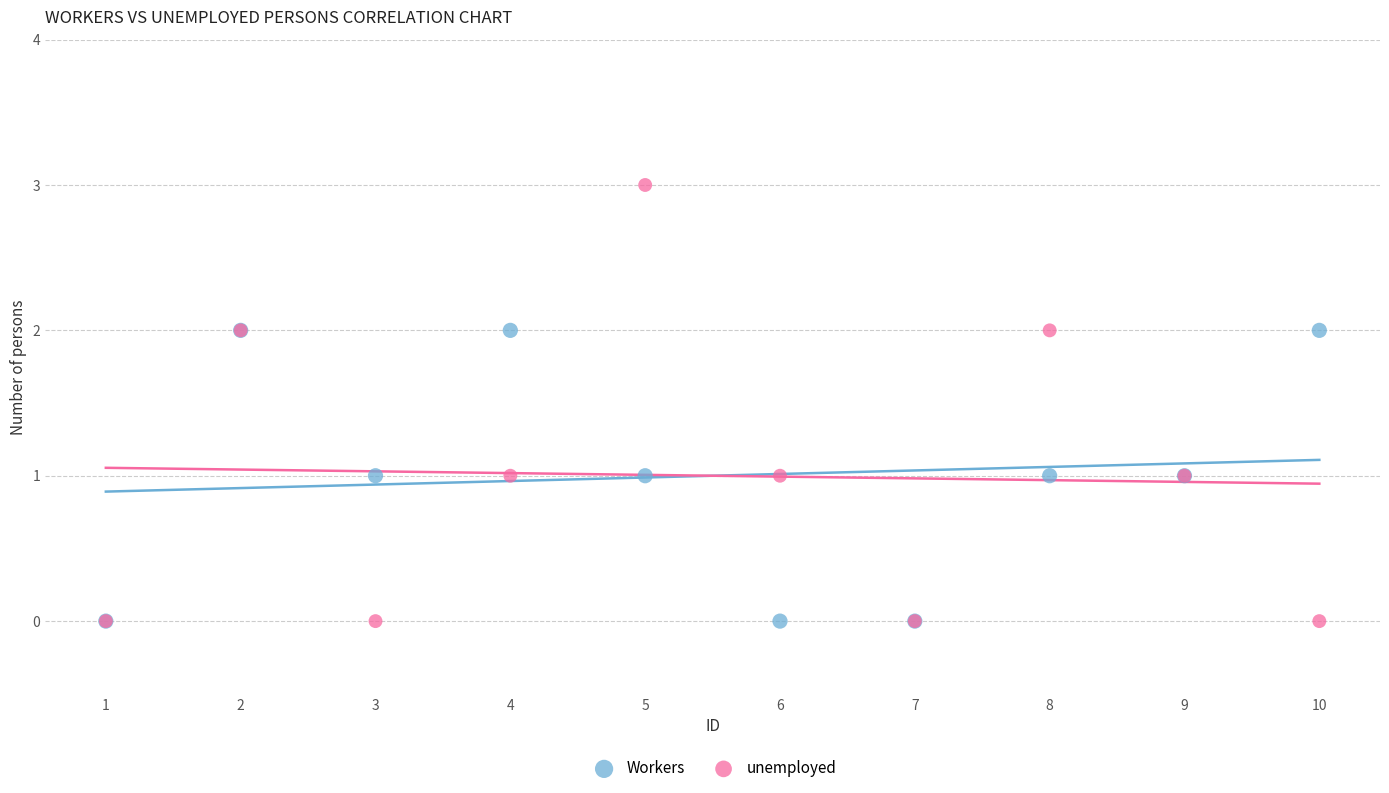

What are all the series names shown in the legend?

Workers, unemployed